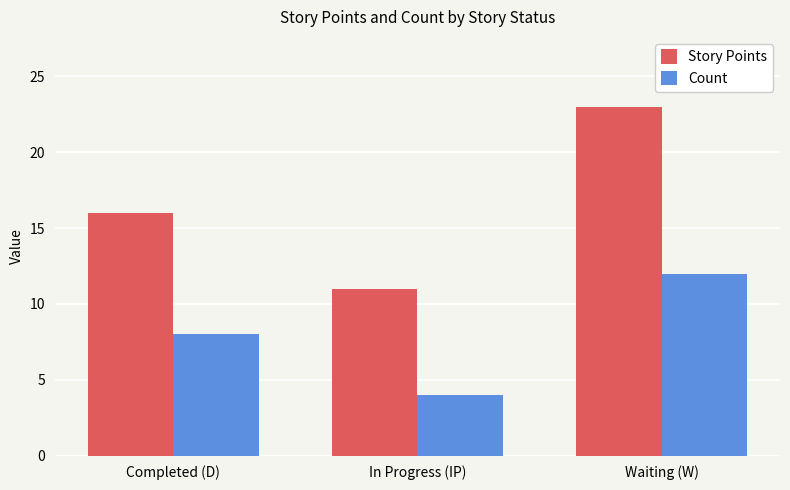

Which series has the largest range (max minus min)?

Story Points